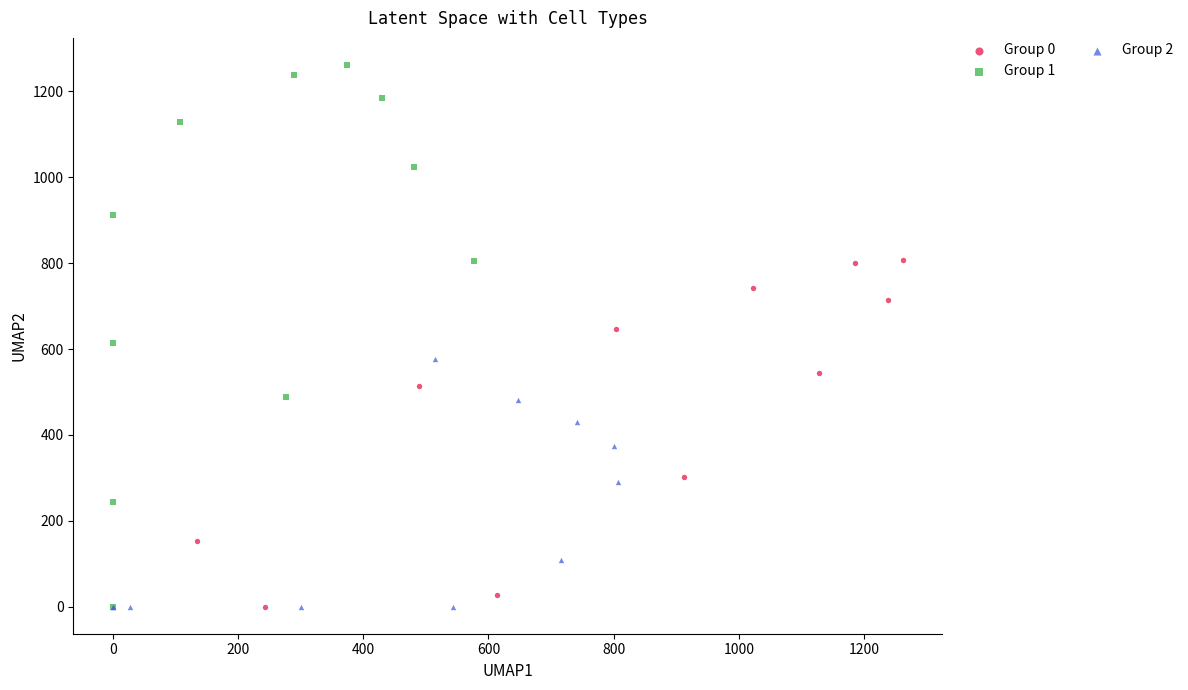

Which series has the largest Y range (max minus min)?

Group 1